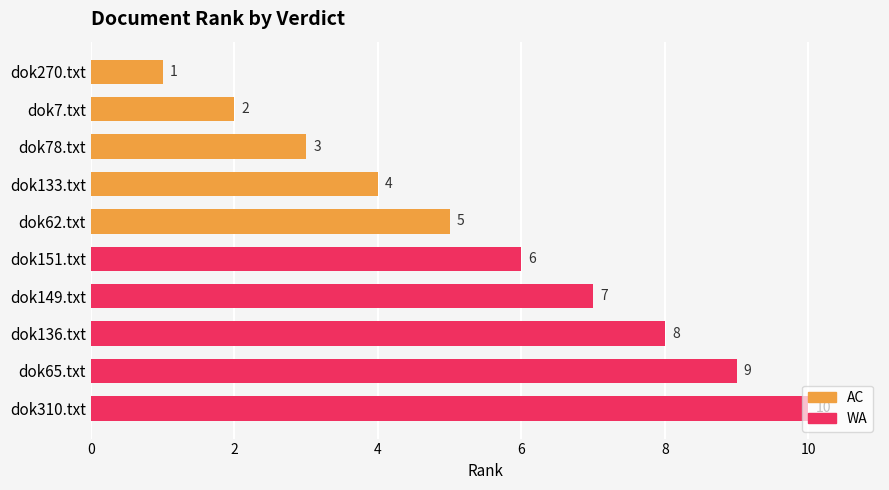

List the series in order of their overall mean, highest first.

WA, AC